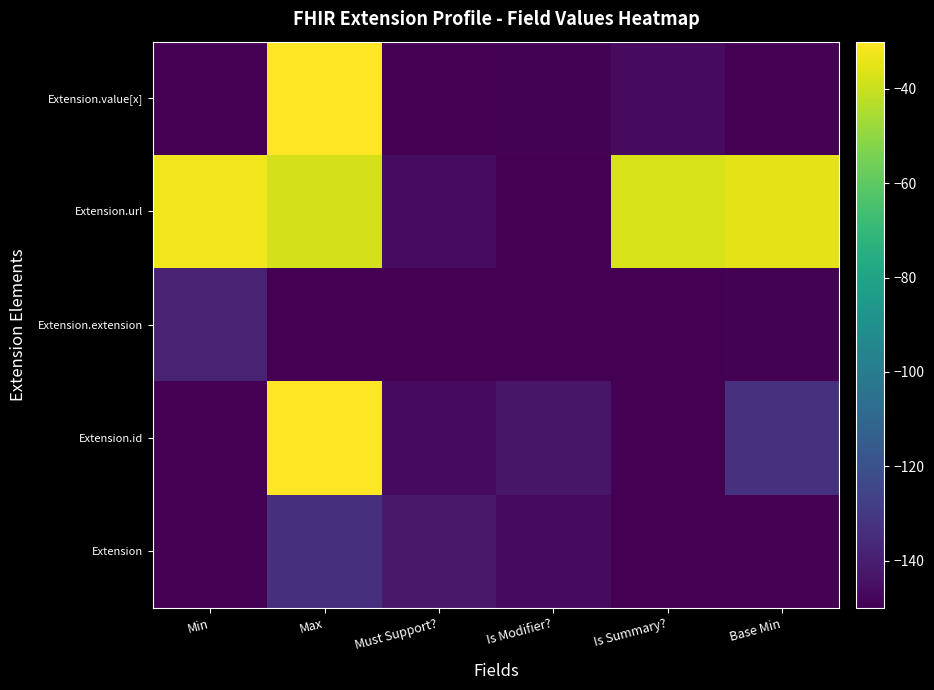

How many data points does each series have?

6